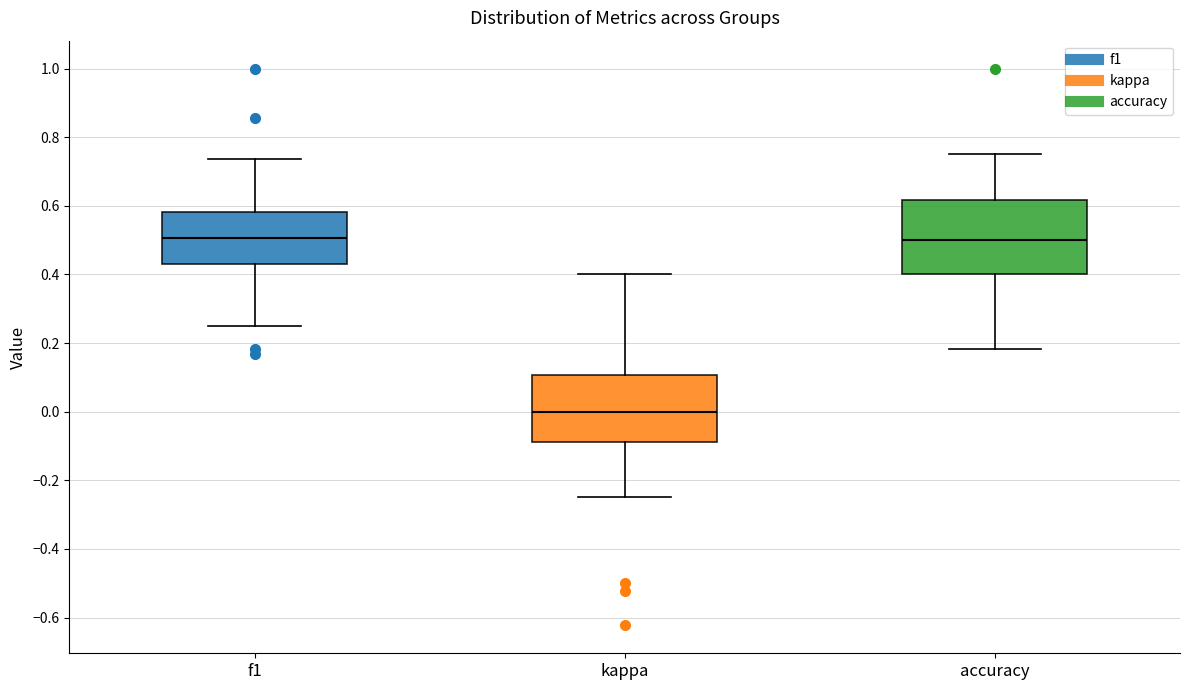

Reading left to right, transcribe this box plot: for each box, give where its median line is, the range the box spans, and where its two whiskers end, as read against the y-axis. The values are not printed on the chart, so give them approximately, as read against the axis.

f1: median 0.50, box 0.44 to 0.58, whiskers 0.26 to 0.74
kappa: median 0.00, box -0.08 to 0.10, whiskers -0.24 to 0.40
accuracy: median 0.50, box 0.40 to 0.62, whiskers 0.18 to 0.76